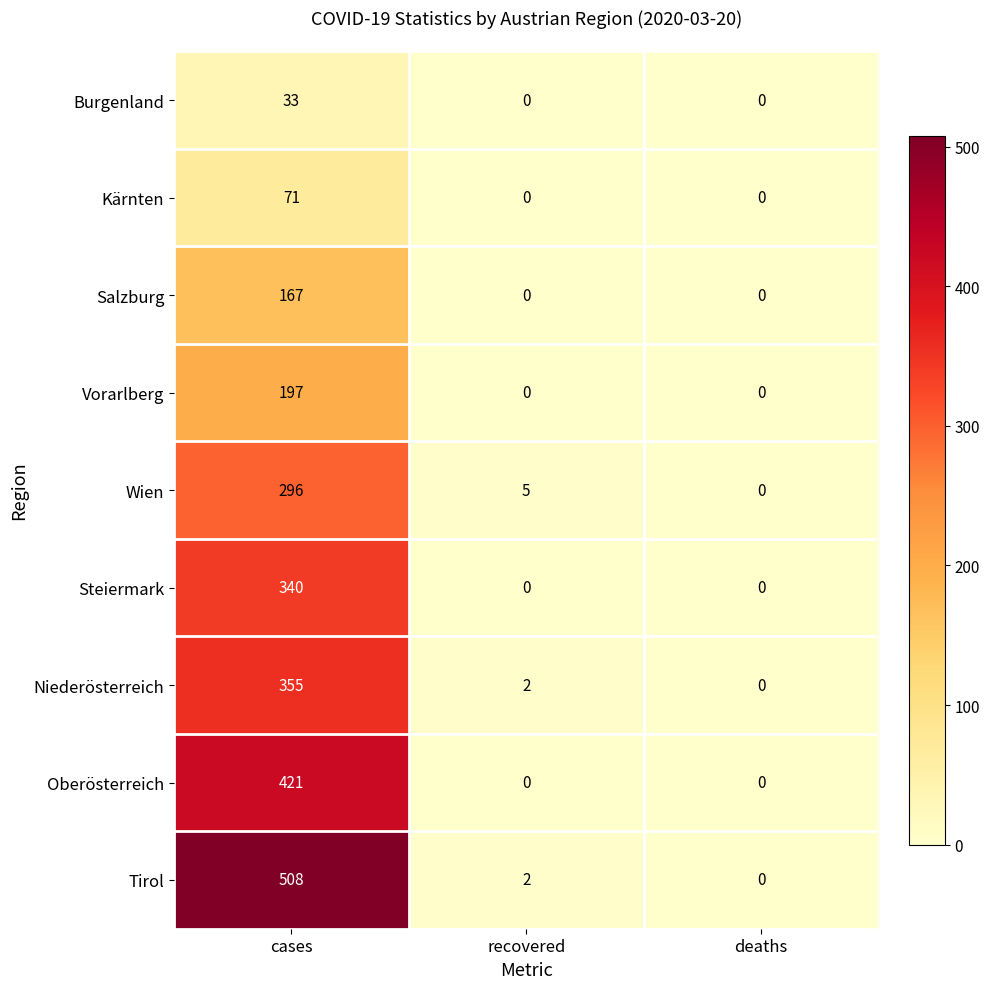

What is the sum of all Tirol values?

510